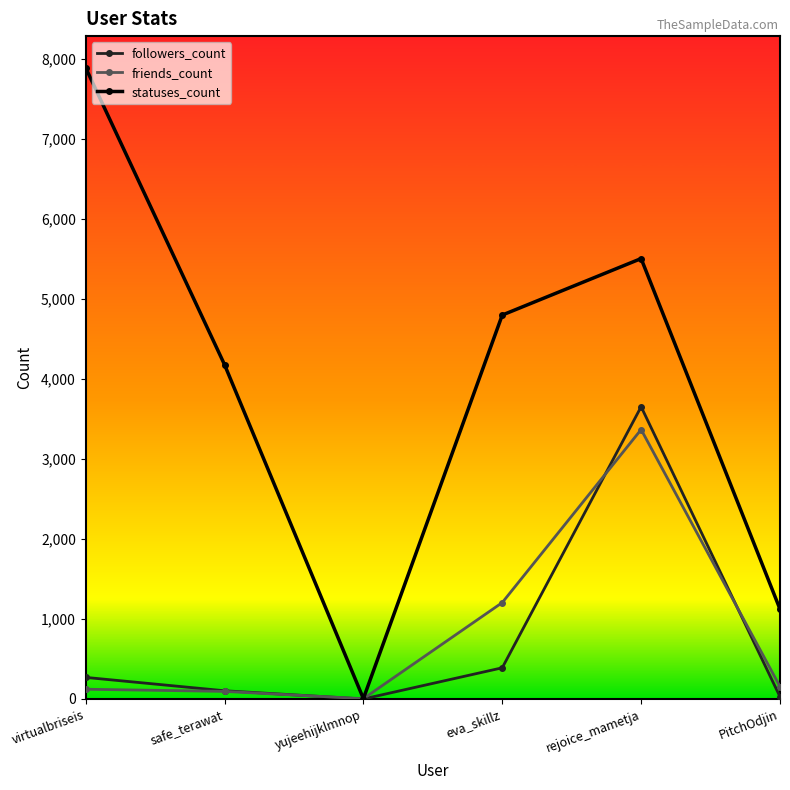

Which category has the highest value in the friends_count series?

rejoice_mametja